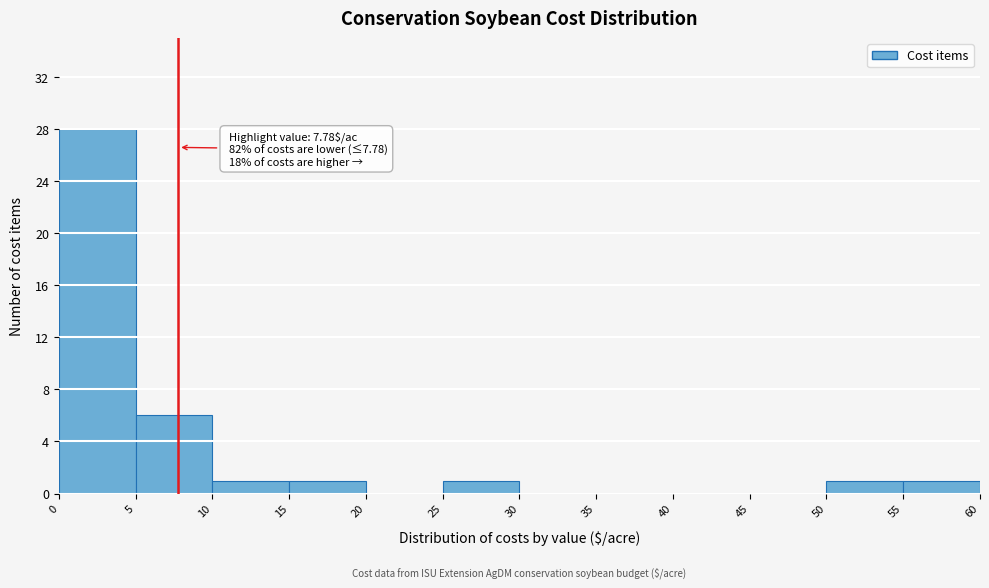

Which range on the x-axis has the tallest bar?

0 to 5